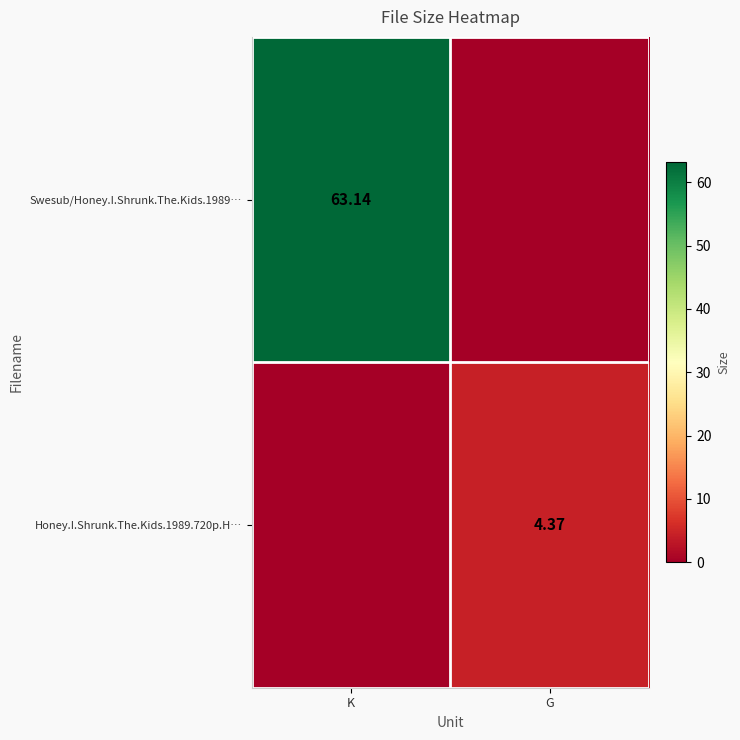

Which series has the largest range (max minus min)?

Swesub/Honey.I.Shrunk.The.Kids.1989…